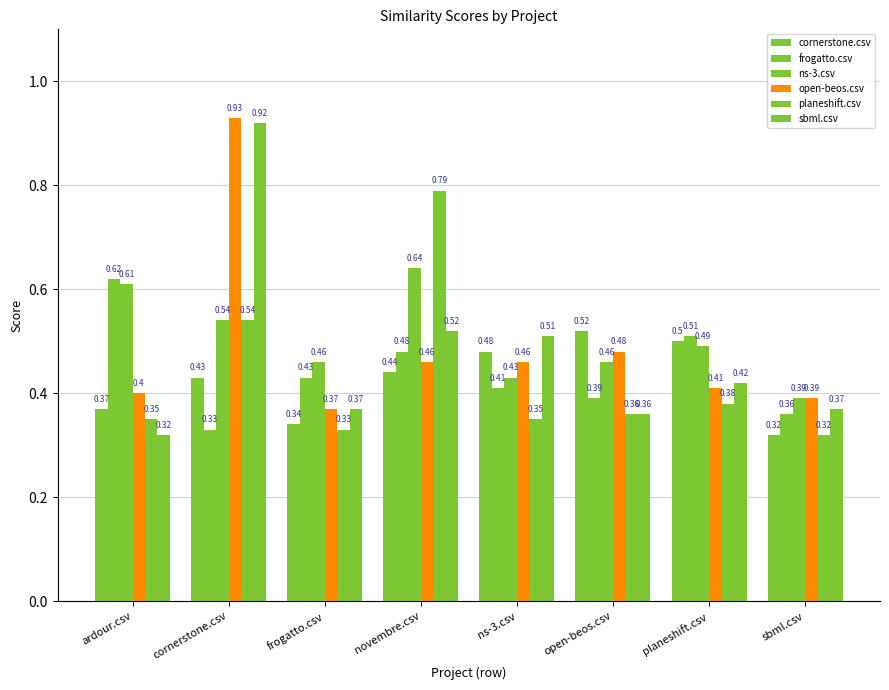

What is the sum of the cornerstone.csv values at cornerstone.csv and open-beos.csv?

0.9